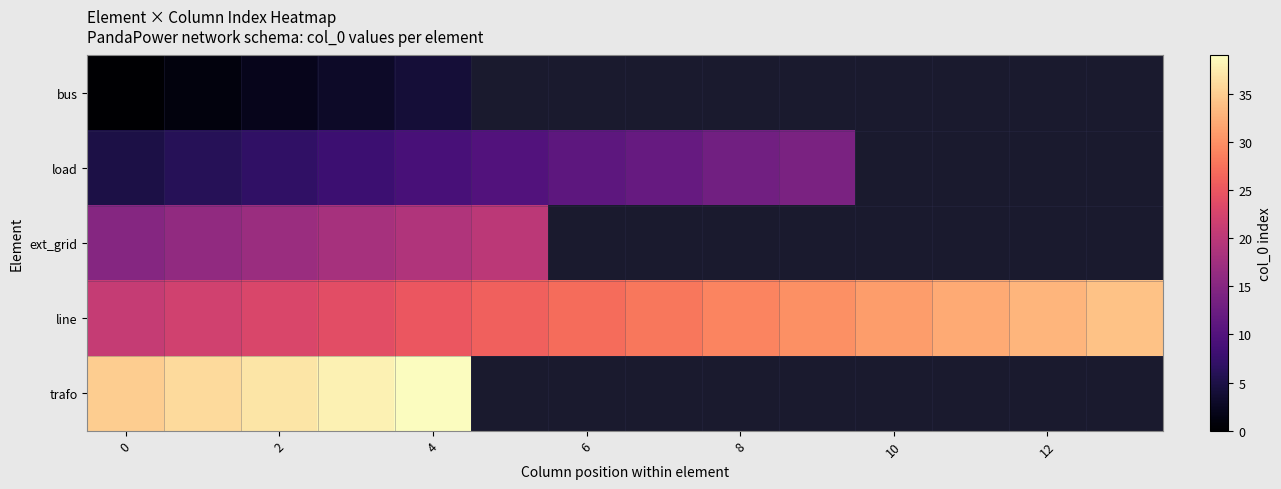

How many data points in load are less than 12?

7